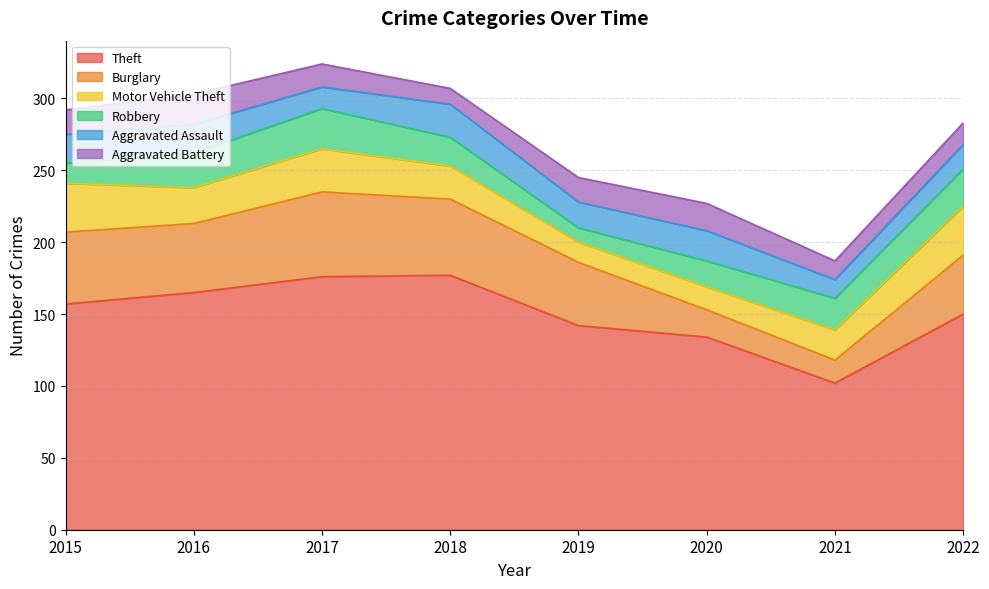

Which series changed the most between 2016 and 2019?

Theft